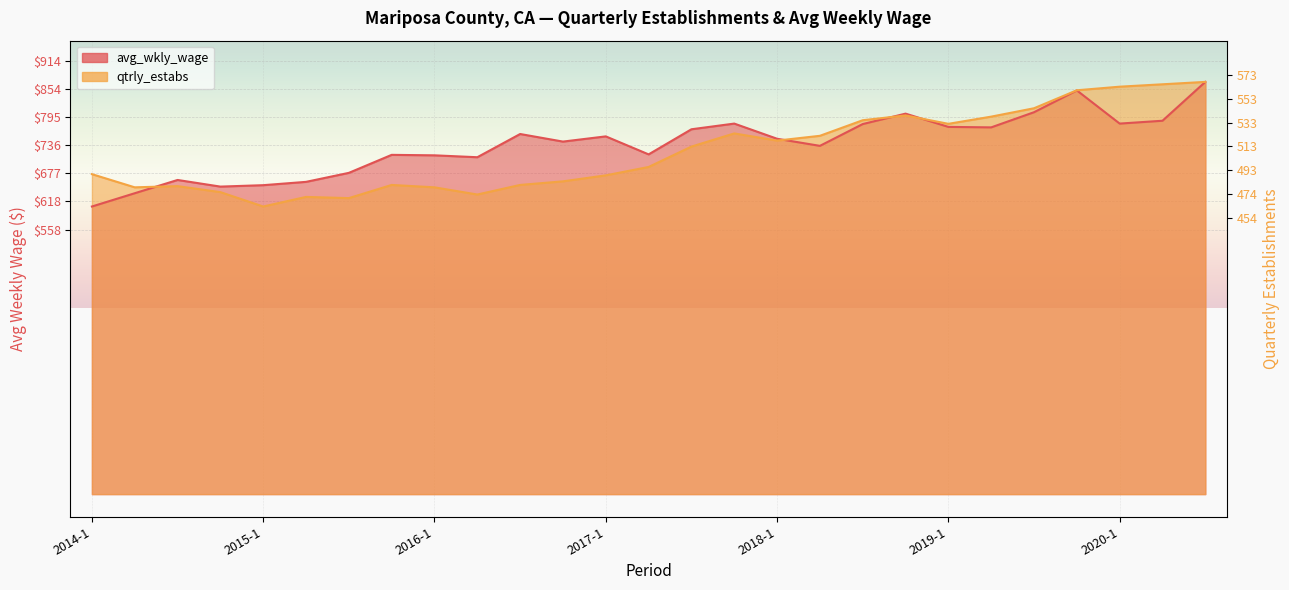

True or false: avg_wkly_wage has a value of 852.0 at 2019-4.

True